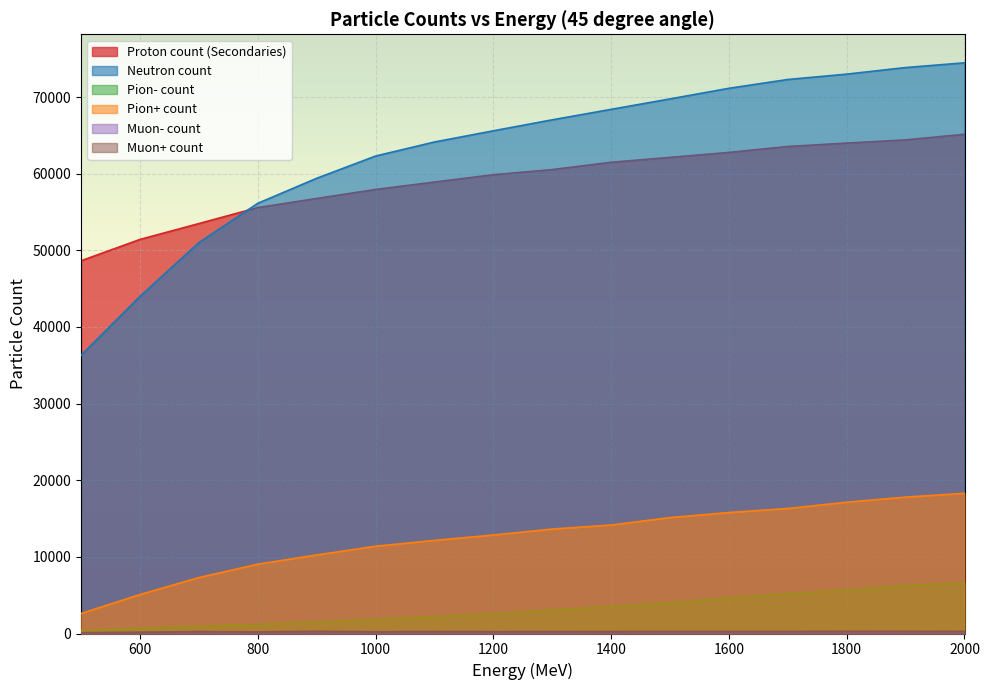

Rank the categories by Pion+ count value from highest to lowest.

2000, 1900, 1800, 1700, 1600, 1500, 1400, 1300, 1200, 1100, 1000, 900, 800, 700, 600, 500